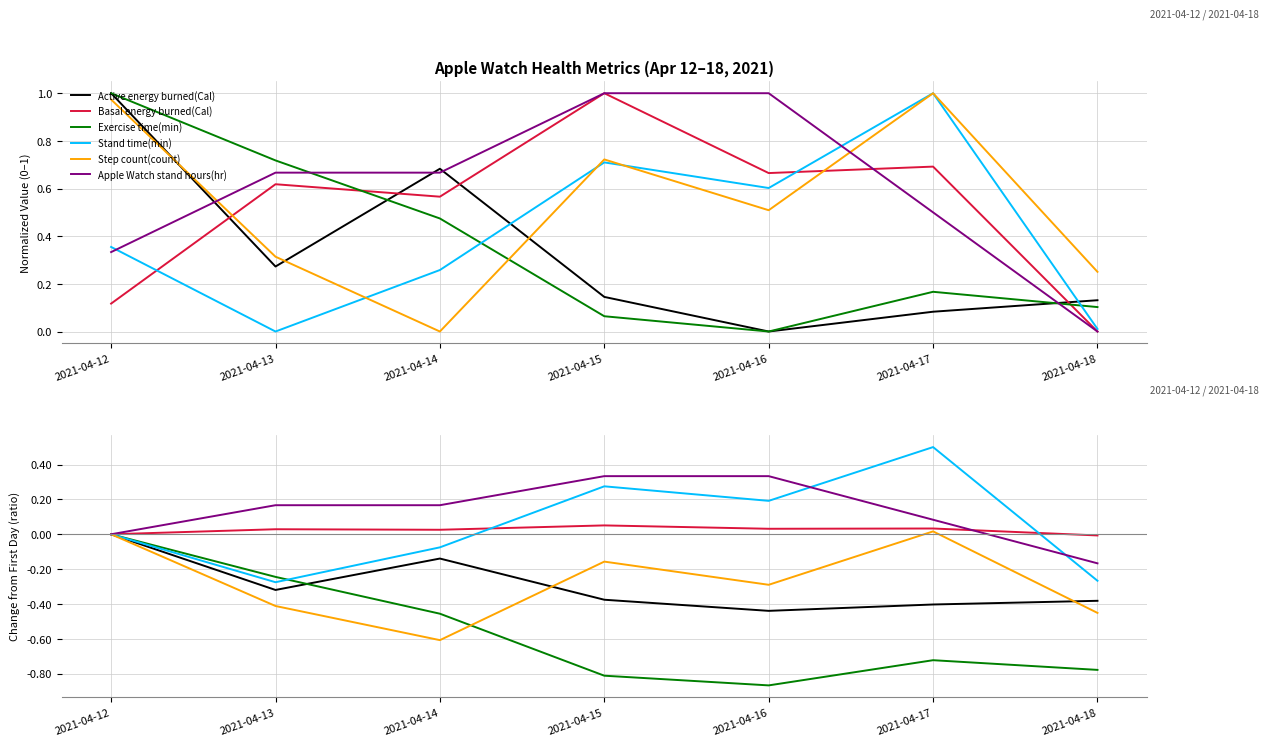

What is the difference between the maximum and minimum values in the Active energy burned(Cal) series?

0.4